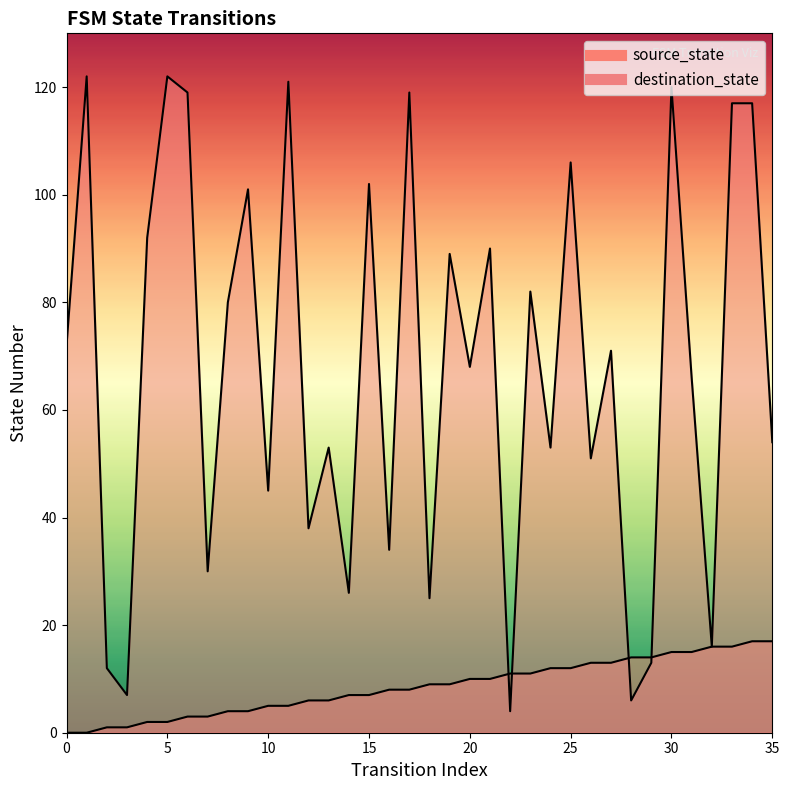

What is the difference between the maximum and minimum values in the source_state series?

17